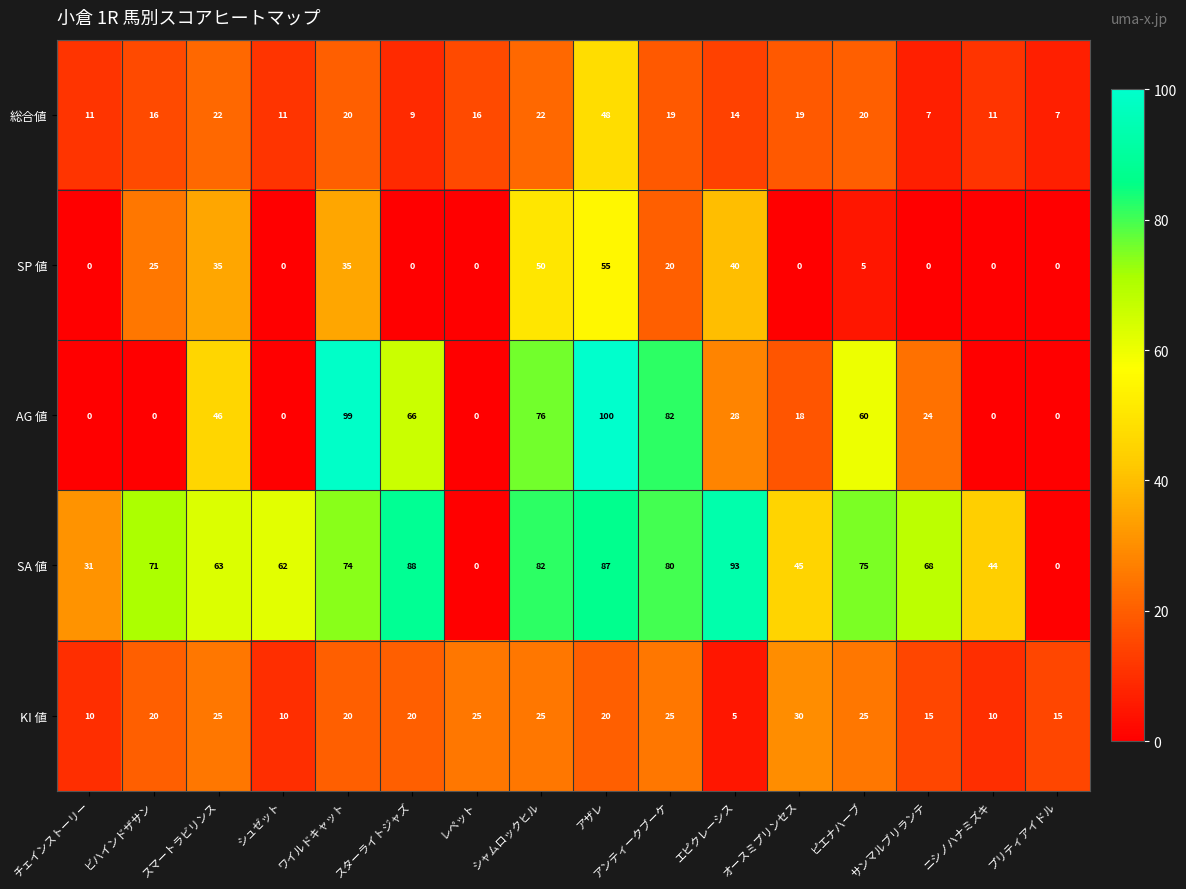

The value of SA 値 at シュゼット is 62. True or false?

True